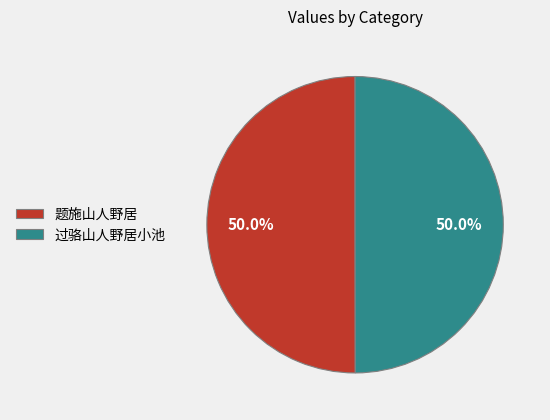

What portion of the pie excludes 题施山人野居?

50.0%